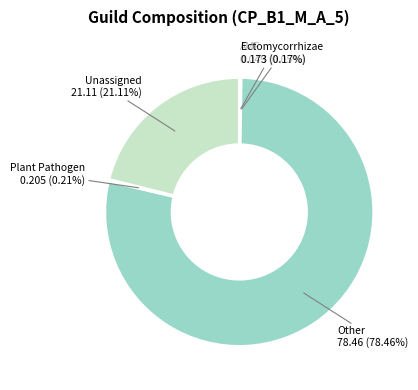

What is the largest slice in the pie chart?

Other